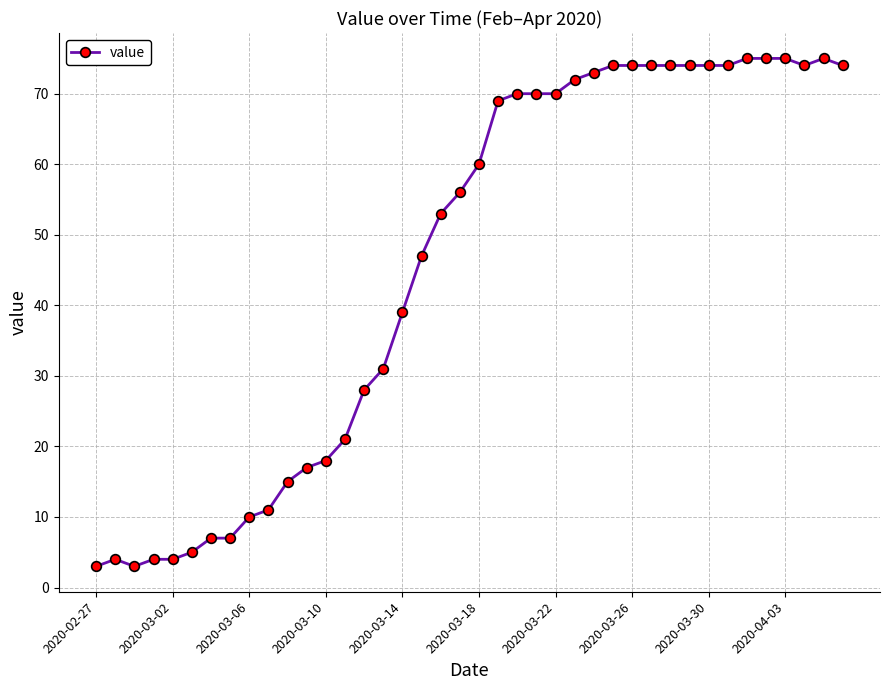

True or false: there are more than 0 points higher than both neighbors.

True